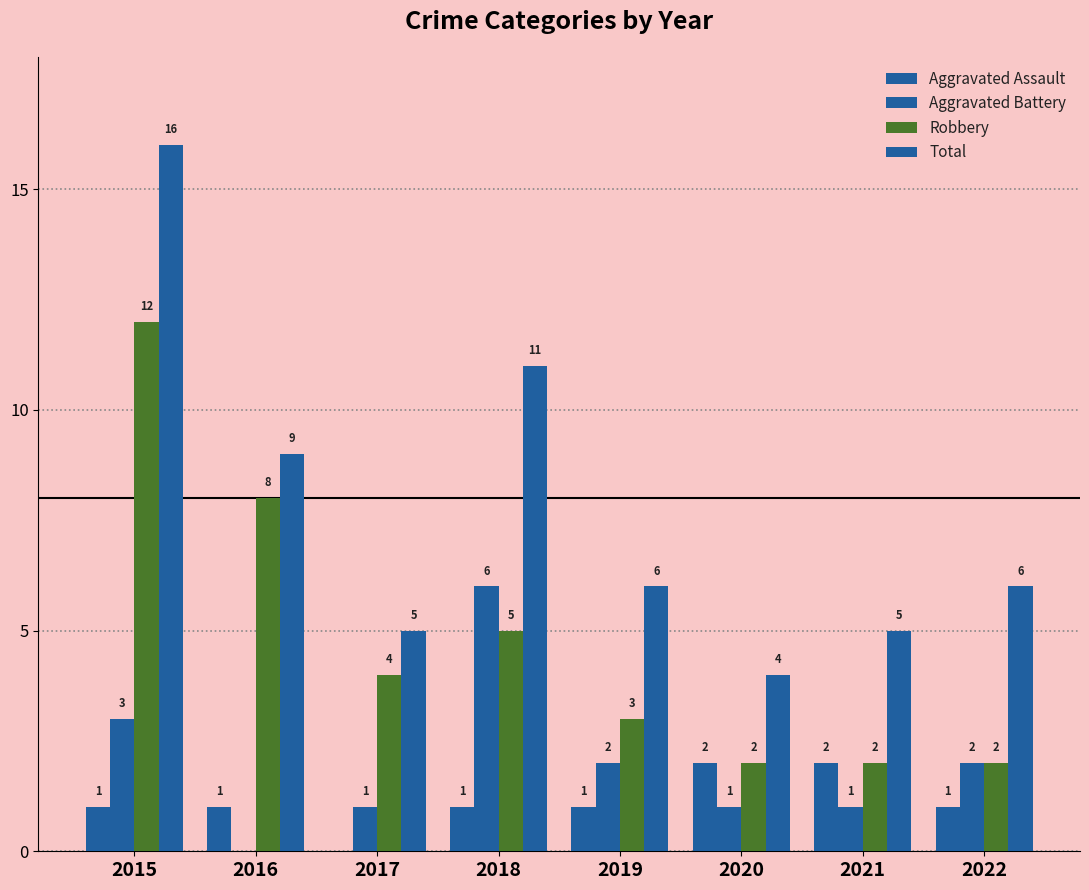

What is the maximum value shown in the chart?

16